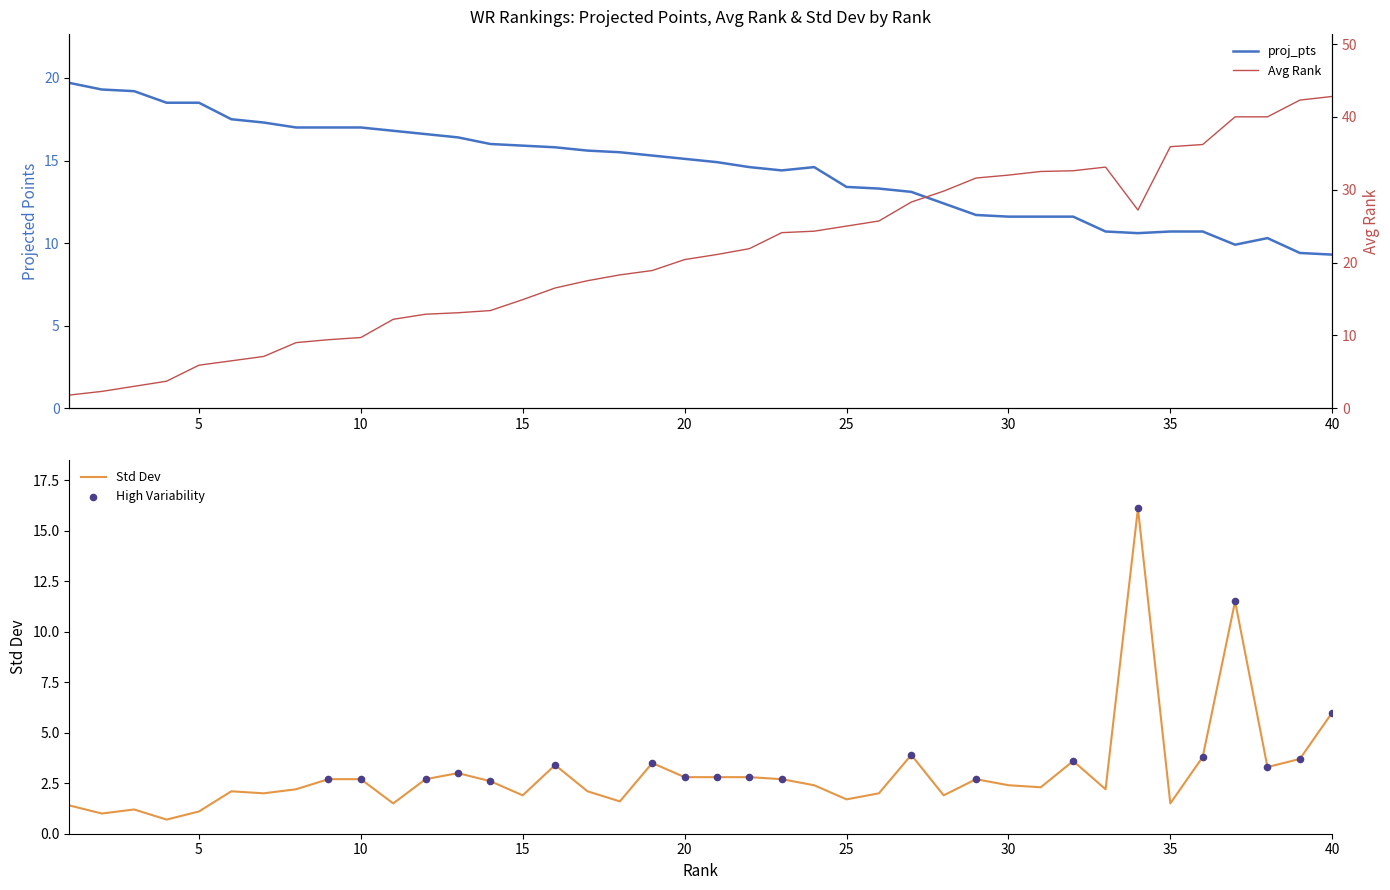

What is the total value across all series at 24?

41.3